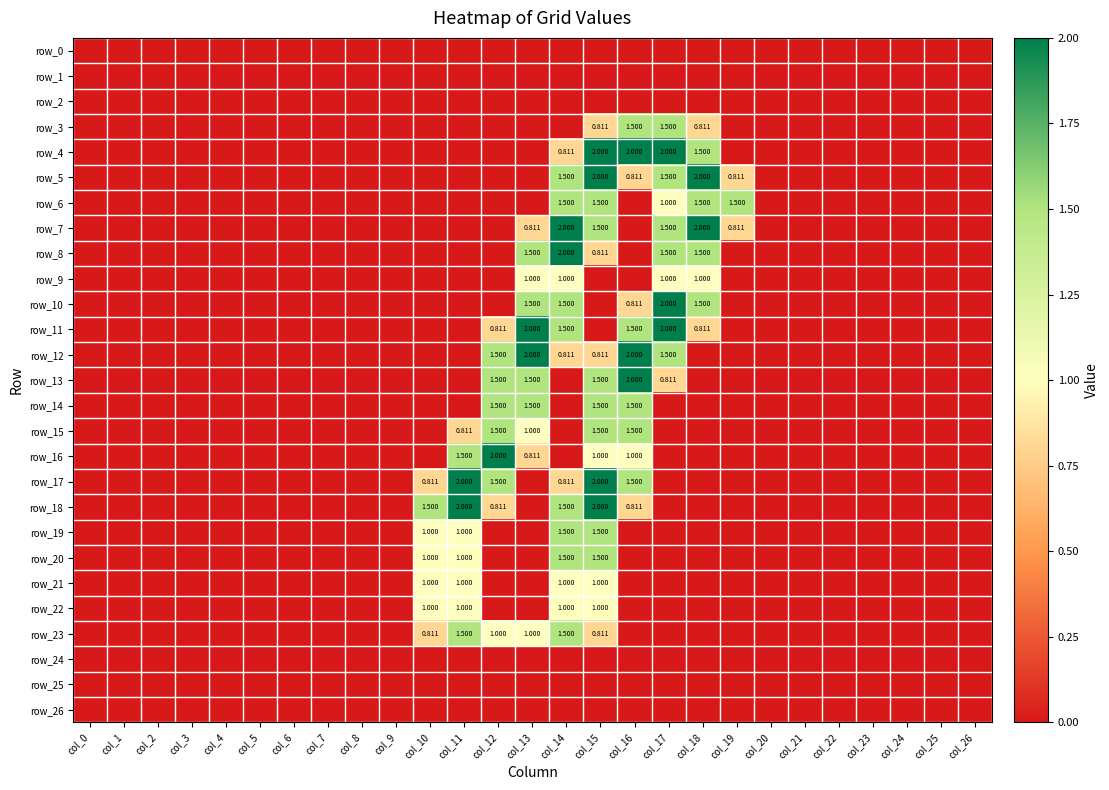

Reading right to left, transcribe all the data shown in this chart.

row_0: 0.0	0.0	0.0	0.0	0.0	0.0	0.0	0.0	0.0	0.0	0.0	0.0	0.0	0.0	0.0	0.0	0.0	0.0	0.0	0.0	0.0	0.0	0.0	0.0	0.0	0.0	0.0
row_1: 0.0	0.0	0.0	0.0	0.0	0.0	0.0	0.0	0.0	0.0	0.0	0.0	0.0	0.0	0.0	0.0	0.0	0.0	0.0	0.0	0.0	0.0	0.0	0.0	0.0	0.0	0.0
row_2: 0.0	0.0	0.0	0.0	0.0	0.0	0.0	0.0	0.0	0.0	0.0	0.0	0.0	0.0	0.0	0.0	0.0	0.0	0.0	0.0	0.0	0.0	0.0	0.0	0.0	0.0	0.0
row_3: 0.0	0.0	0.0	0.0	0.0	0.0	0.0	0.0	0.8	1.5	1.5	0.8	0.0	0.0	0.0	0.0	0.0	0.0	0.0	0.0	0.0	0.0	0.0	0.0	0.0	0.0	0.0
row_4: 0.0	0.0	0.0	0.0	0.0	0.0	0.0	0.0	1.5	2.0	2.0	2.0	0.8	0.0	0.0	0.0	0.0	0.0	0.0	0.0	0.0	0.0	0.0	0.0	0.0	0.0	0.0
row_5: 0.0	0.0	0.0	0.0	0.0	0.0	0.0	0.8	2.0	1.5	0.8	2.0	1.5	0.0	0.0	0.0	0.0	0.0	0.0	0.0	0.0	0.0	0.0	0.0	0.0	0.0	0.0
row_6: 0.0	0.0	0.0	0.0	0.0	0.0	0.0	1.5	1.5	1.0	0.0	1.5	1.5	0.0	0.0	0.0	0.0	0.0	0.0	0.0	0.0	0.0	0.0	0.0	0.0	0.0	0.0
row_7: 0.0	0.0	0.0	0.0	0.0	0.0	0.0	0.8	2.0	1.5	0.0	1.5	2.0	0.8	0.0	0.0	0.0	0.0	0.0	0.0	0.0	0.0	0.0	0.0	0.0	0.0	0.0
row_8: 0.0	0.0	0.0	0.0	0.0	0.0	0.0	0.0	1.5	1.5	0.0	0.8	2.0	1.5	0.0	0.0	0.0	0.0	0.0	0.0	0.0	0.0	0.0	0.0	0.0	0.0	0.0
row_9: 0.0	0.0	0.0	0.0	0.0	0.0	0.0	0.0	1.0	1.0	0.0	0.0	1.0	1.0	0.0	0.0	0.0	0.0	0.0	0.0	0.0	0.0	0.0	0.0	0.0	0.0	0.0
row_10: 0.0	0.0	0.0	0.0	0.0	0.0	0.0	0.0	1.5	2.0	0.8	0.0	1.5	1.5	0.0	0.0	0.0	0.0	0.0	0.0	0.0	0.0	0.0	0.0	0.0	0.0	0.0
row_11: 0.0	0.0	0.0	0.0	0.0	0.0	0.0	0.0	0.8	2.0	1.5	0.0	1.5	2.0	0.8	0.0	0.0	0.0	0.0	0.0	0.0	0.0	0.0	0.0	0.0	0.0	0.0
row_12: 0.0	0.0	0.0	0.0	0.0	0.0	0.0	0.0	0.0	1.5	2.0	0.8	0.8	2.0	1.5	0.0	0.0	0.0	0.0	0.0	0.0	0.0	0.0	0.0	0.0	0.0	0.0
row_13: 0.0	0.0	0.0	0.0	0.0	0.0	0.0	0.0	0.0	0.8	2.0	1.5	0.0	1.5	1.5	0.0	0.0	0.0	0.0	0.0	0.0	0.0	0.0	0.0	0.0	0.0	0.0
row_14: 0.0	0.0	0.0	0.0	0.0	0.0	0.0	0.0	0.0	0.0	1.5	1.5	0.0	1.5	1.5	0.0	0.0	0.0	0.0	0.0	0.0	0.0	0.0	0.0	0.0	0.0	0.0
row_15: 0.0	0.0	0.0	0.0	0.0	0.0	0.0	0.0	0.0	0.0	1.5	1.5	0.0	1.0	1.5	0.8	0.0	0.0	0.0	0.0	0.0	0.0	0.0	0.0	0.0	0.0	0.0
row_16: 0.0	0.0	0.0	0.0	0.0	0.0	0.0	0.0	0.0	0.0	1.0	1.0	0.0	0.8	2.0	1.5	0.0	0.0	0.0	0.0	0.0	0.0	0.0	0.0	0.0	0.0	0.0
row_17: 0.0	0.0	0.0	0.0	0.0	0.0	0.0	0.0	0.0	0.0	1.5	2.0	0.8	0.0	1.5	2.0	0.8	0.0	0.0	0.0	0.0	0.0	0.0	0.0	0.0	0.0	0.0
row_18: 0.0	0.0	0.0	0.0	0.0	0.0	0.0	0.0	0.0	0.0	0.8	2.0	1.5	0.0	0.8	2.0	1.5	0.0	0.0	0.0	0.0	0.0	0.0	0.0	0.0	0.0	0.0
row_19: 0.0	0.0	0.0	0.0	0.0	0.0	0.0	0.0	0.0	0.0	0.0	1.5	1.5	0.0	0.0	1.0	1.0	0.0	0.0	0.0	0.0	0.0	0.0	0.0	0.0	0.0	0.0
row_20: 0.0	0.0	0.0	0.0	0.0	0.0	0.0	0.0	0.0	0.0	0.0	1.5	1.5	0.0	0.0	1.0	1.0	0.0	0.0	0.0	0.0	0.0	0.0	0.0	0.0	0.0	0.0
row_21: 0.0	0.0	0.0	0.0	0.0	0.0	0.0	0.0	0.0	0.0	0.0	1.0	1.0	0.0	0.0	1.0	1.0	0.0	0.0	0.0	0.0	0.0	0.0	0.0	0.0	0.0	0.0
row_22: 0.0	0.0	0.0	0.0	0.0	0.0	0.0	0.0	0.0	0.0	0.0	1.0	1.0	0.0	0.0	1.0	1.0	0.0	0.0	0.0	0.0	0.0	0.0	0.0	0.0	0.0	0.0
row_23: 0.0	0.0	0.0	0.0	0.0	0.0	0.0	0.0	0.0	0.0	0.0	0.8	1.5	1.0	1.0	1.5	0.8	0.0	0.0	0.0	0.0	0.0	0.0	0.0	0.0	0.0	0.0
row_24: 0.0	0.0	0.0	0.0	0.0	0.0	0.0	0.0	0.0	0.0	0.0	0.0	0.0	0.0	0.0	0.0	0.0	0.0	0.0	0.0	0.0	0.0	0.0	0.0	0.0	0.0	0.0
row_25: 0.0	0.0	0.0	0.0	0.0	0.0	0.0	0.0	0.0	0.0	0.0	0.0	0.0	0.0	0.0	0.0	0.0	0.0	0.0	0.0	0.0	0.0	0.0	0.0	0.0	0.0	0.0
row_26: 0.0	0.0	0.0	0.0	0.0	0.0	0.0	0.0	0.0	0.0	0.0	0.0	0.0	0.0	0.0	0.0	0.0	0.0	0.0	0.0	0.0	0.0	0.0	0.0	0.0	0.0	0.0